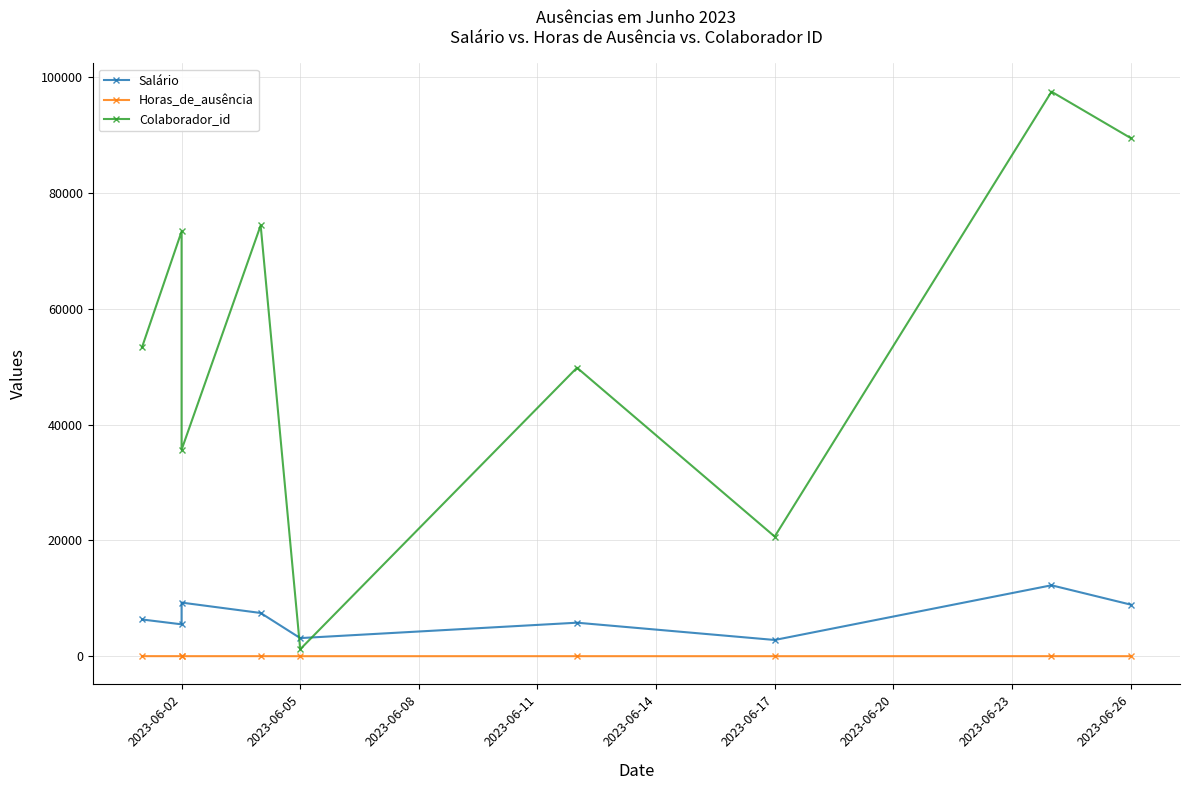

The value of Salário at 2023-06-23 is 4200.1. True or false?

False